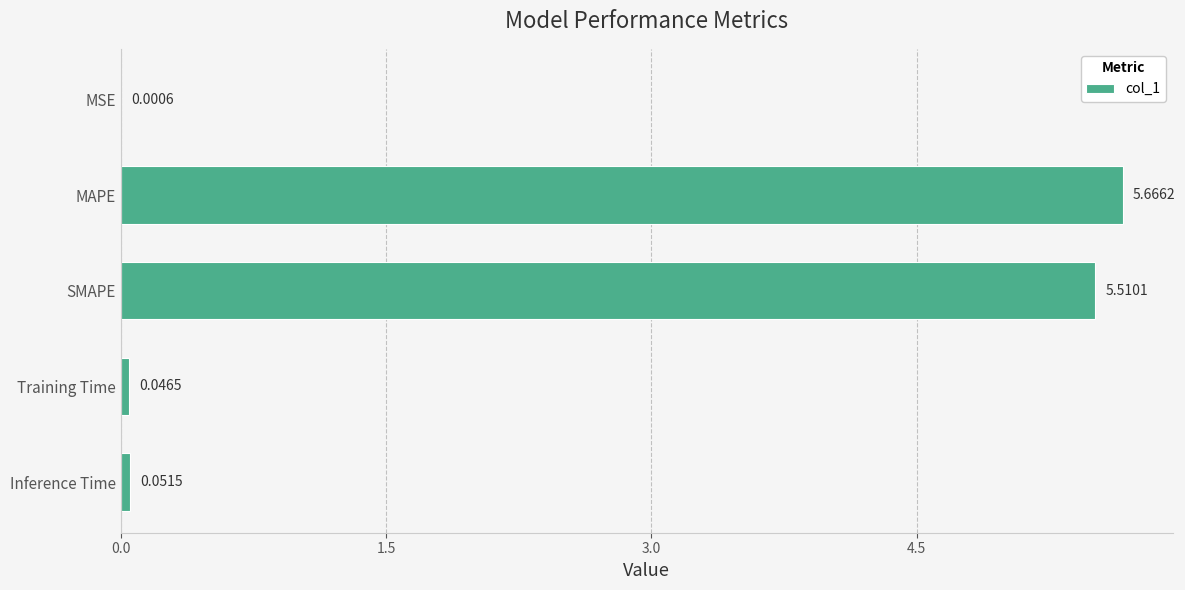

Which category has the highest value across all series?

MAPE